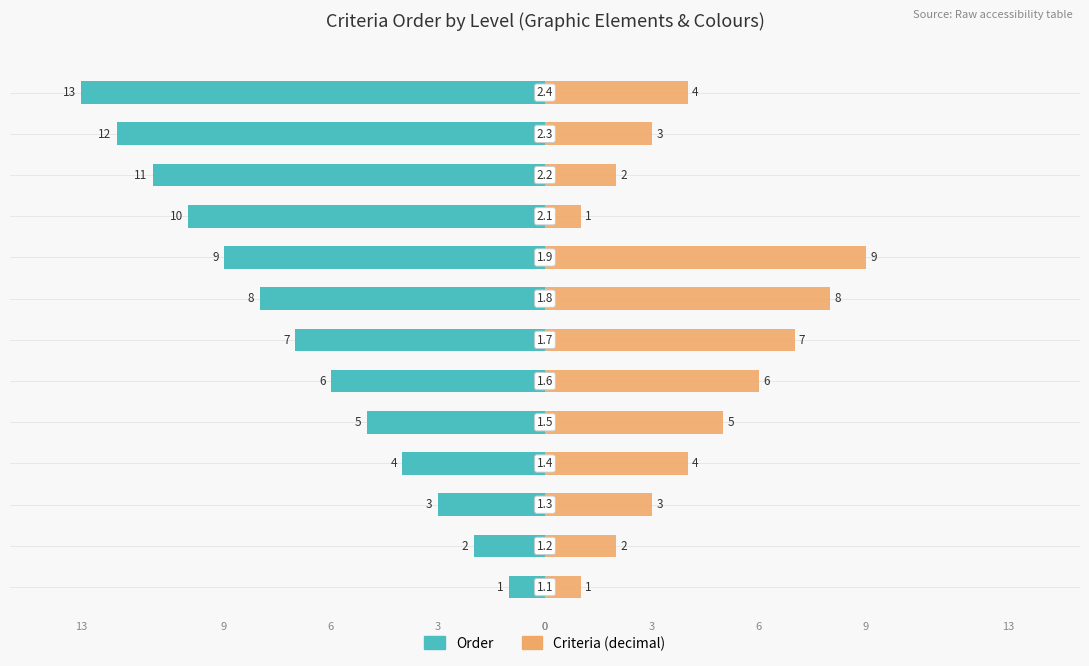

The value of Order at 12 is -13. True or false?

True